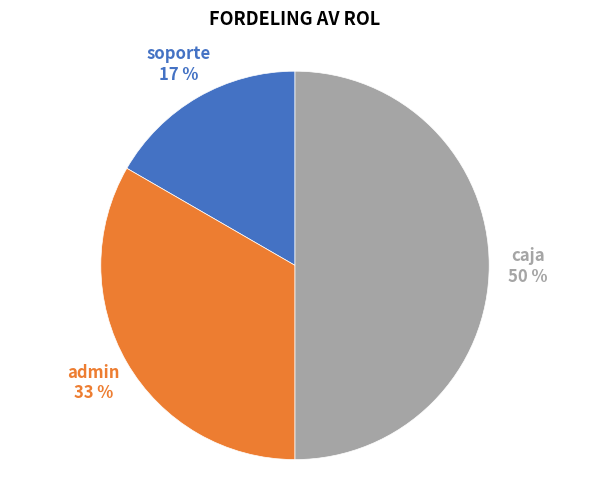

Which category has the biggest portion of the pie?

caja